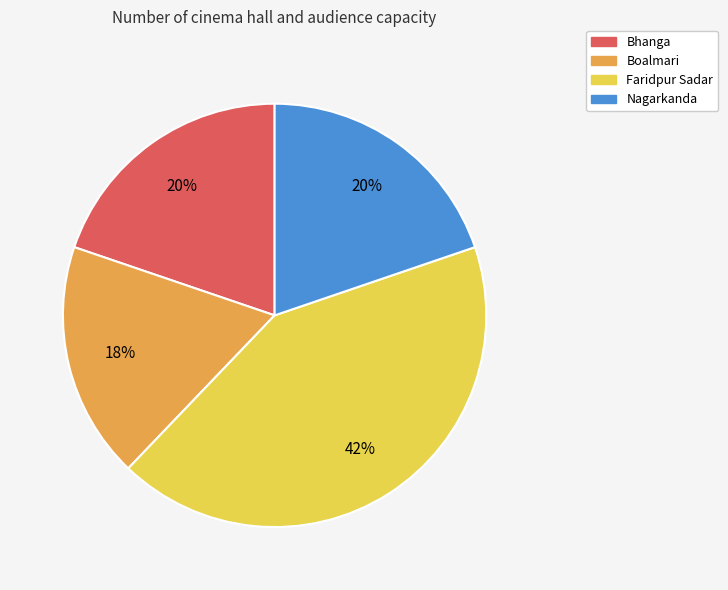

Between Boalmari and Nagarkanda, which is larger?

Nagarkanda